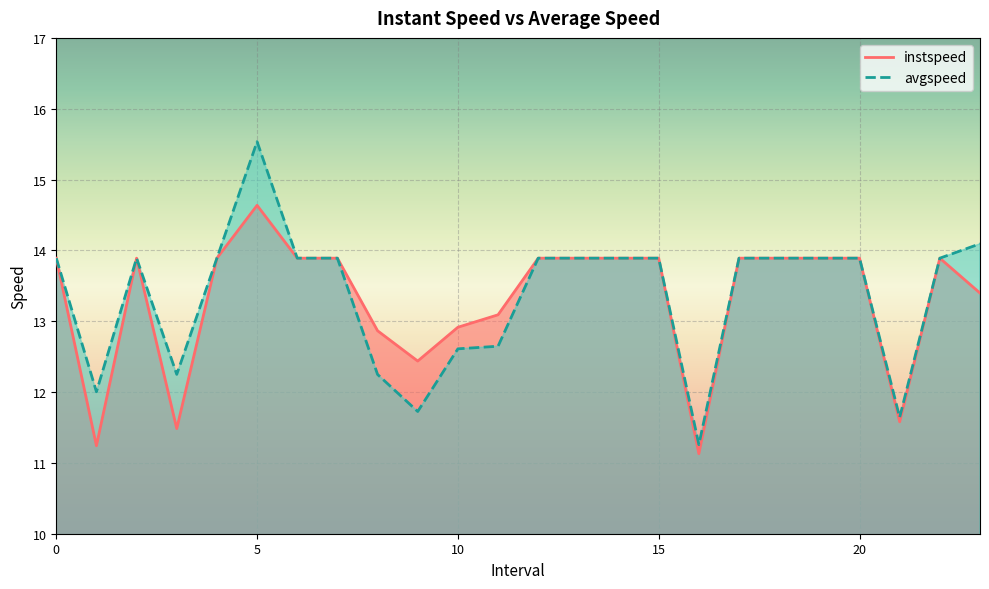

What is the label of the 6th point from the right?

18